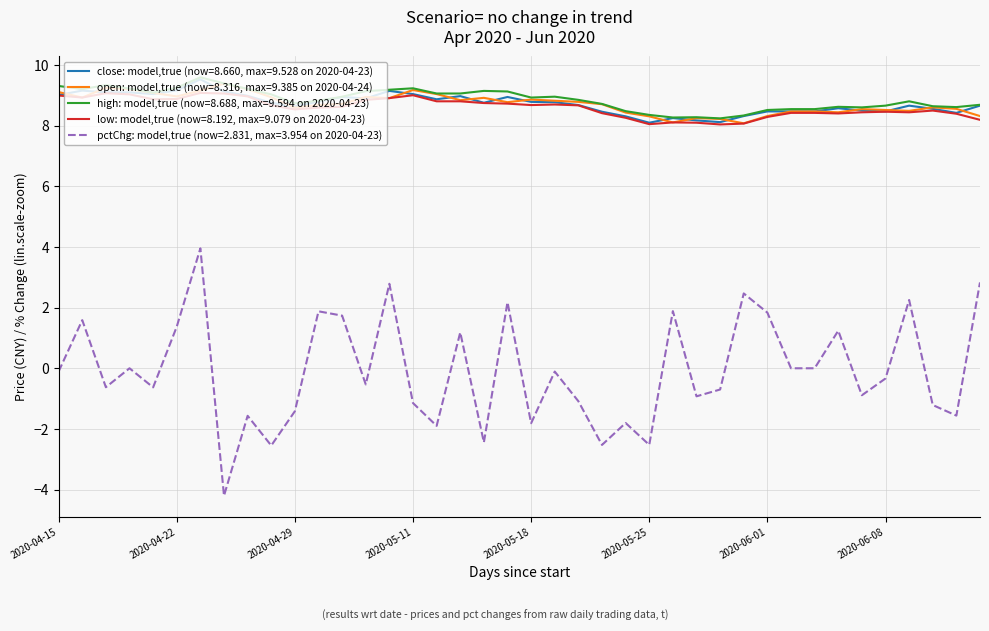

Rank the series by their maximum value, from highest to lowest.

high: model,true (now=8.688, max=9.594 on 2020-04-23), close: model,true (now=8.660, max=9.528 on 2020-04-23), open: model,true (now=8.316, max=9.385 on 2020-04-24), low: model,true (now=8.192, max=9.079 on 2020-04-23), pctChg: model,true (now=2.831, max=3.954 on 2020-04-23)